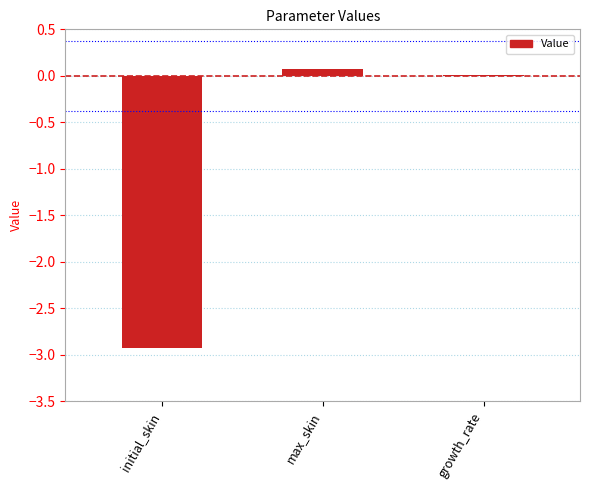

What is the sum of all values?

-2.8